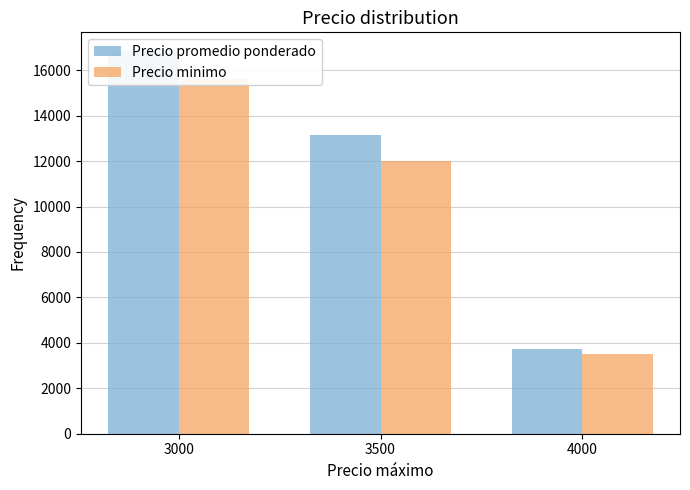

Reading left to right, list all the values displayed in this chart.

Precio promedio ponderado: 16825	13134	3733
Precio minimo: 15600	12000	3500